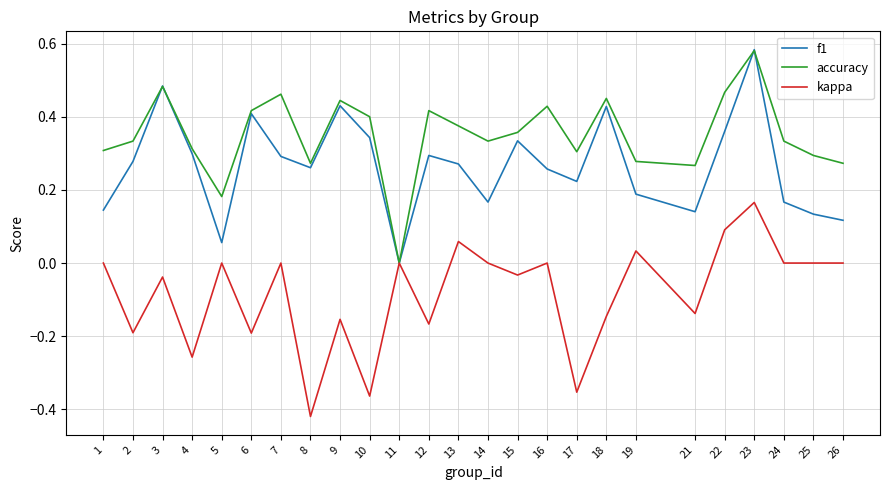

Which series has the largest total across all categories?

accuracy